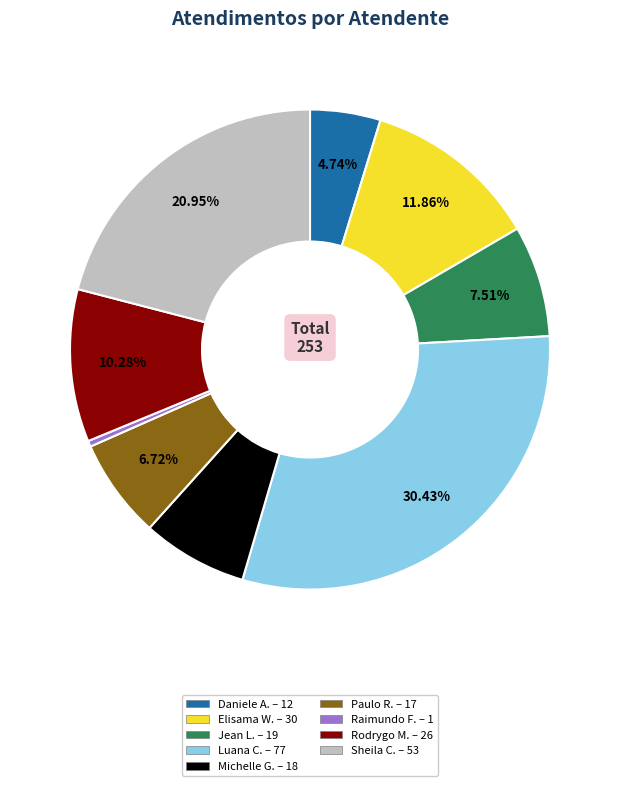

Is there a majority slice in this chart?

No